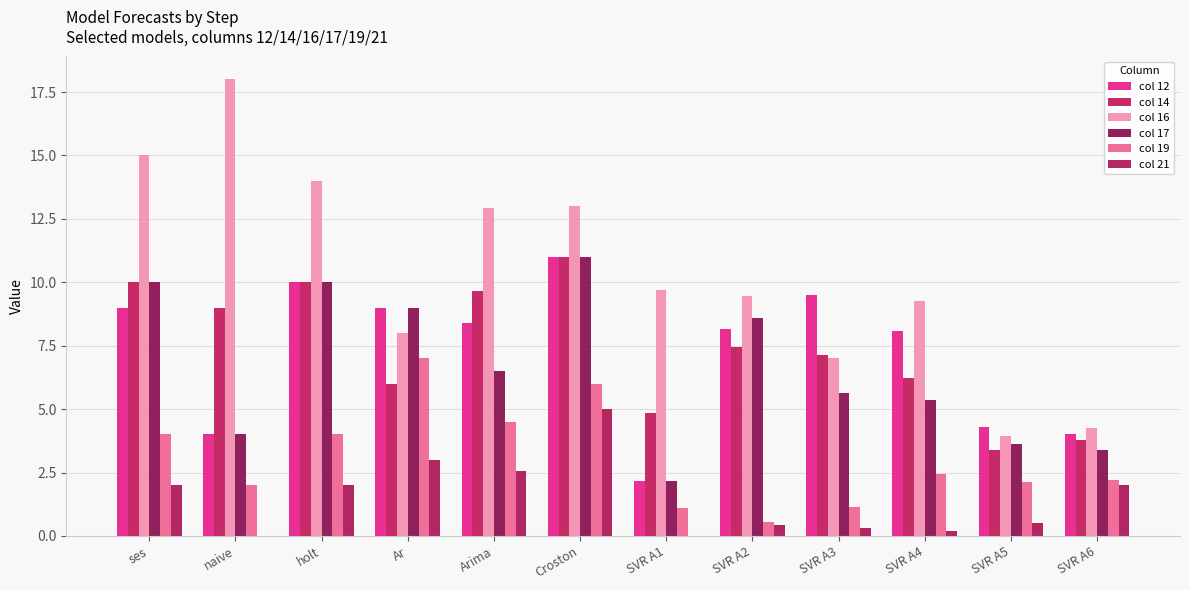

At SVR A4, list the series in order from smallest to largest.

col 21, col 19, col 17, col 14, col 12, col 16